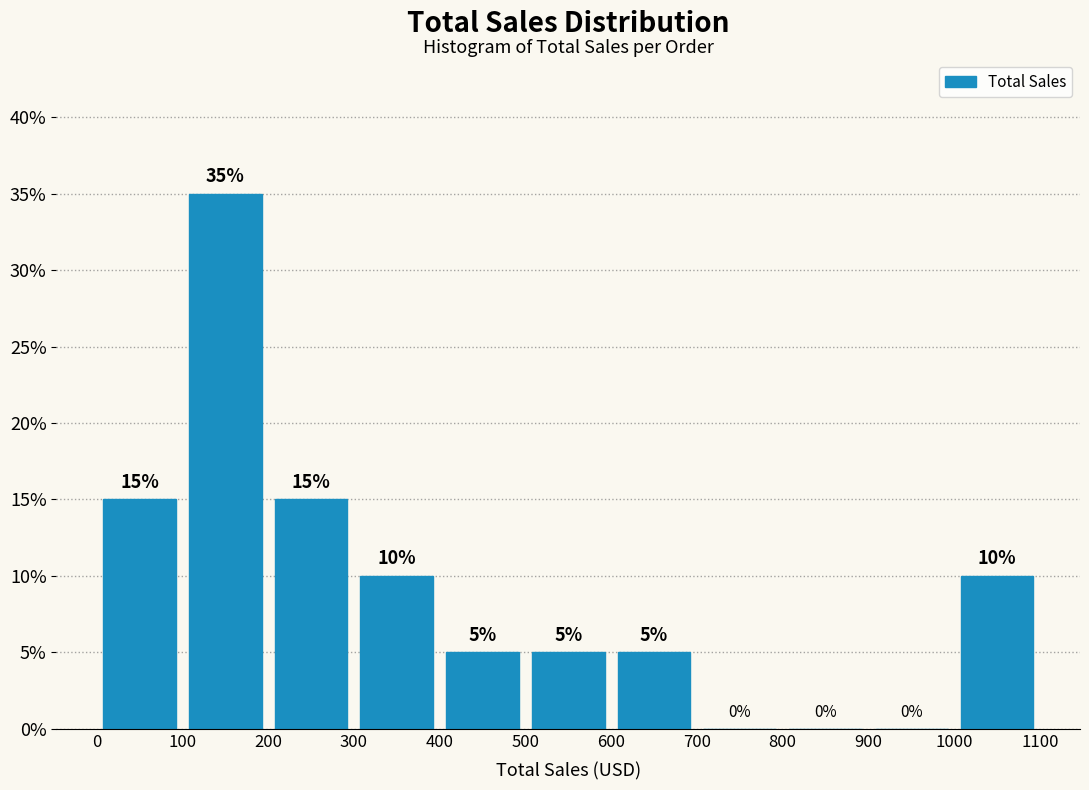

Which range on the x-axis has the tallest bar?

100 to 200